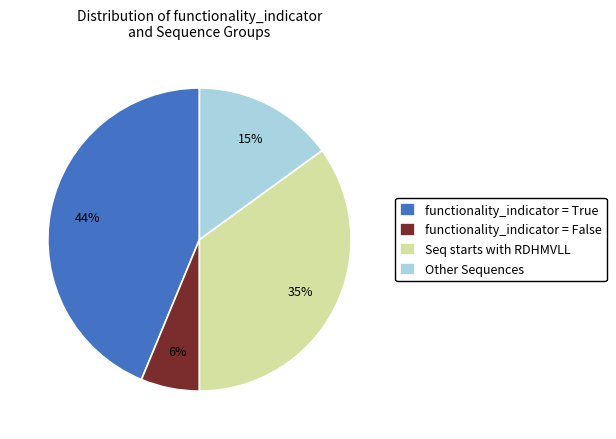

How many segments does this pie chart have?

4